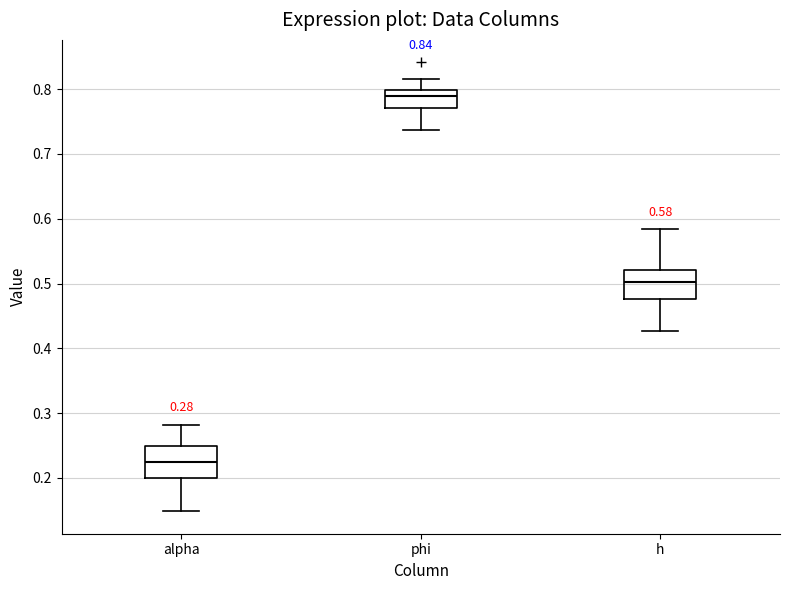

Which box has the highest median line?

phi